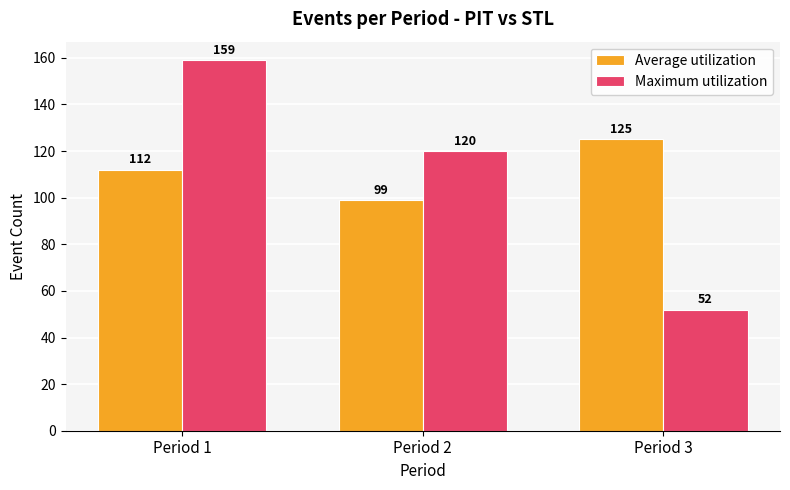

What is the sum of all Average utilization values?

336